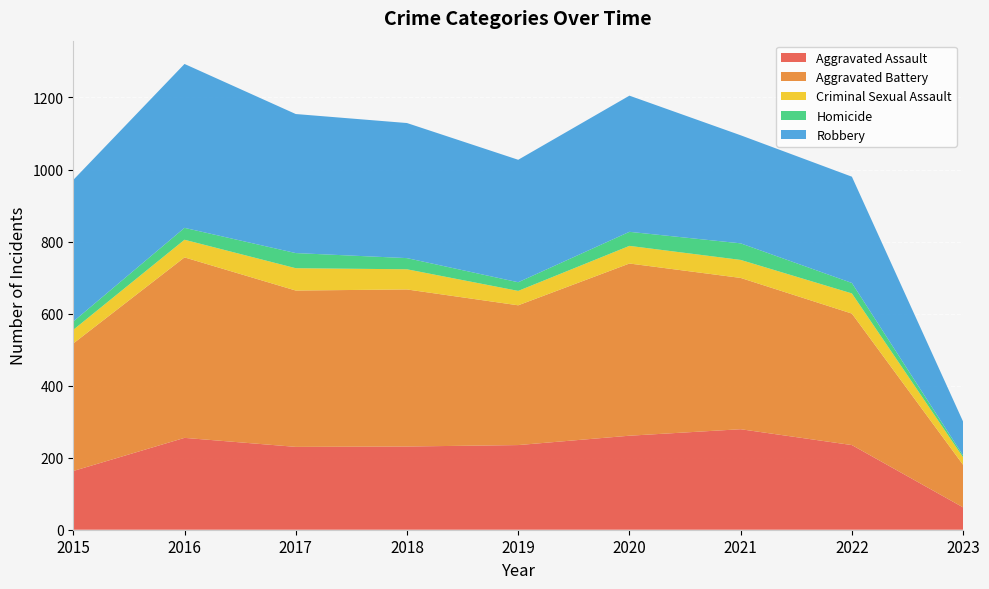

Reading left to right, transcribe all the data shown in this chart.

Aggravated Assault: 163	255	230	231	235	261	279	235	62
Aggravated Battery: 354	501	434	436	388	478	420	365	118
Criminal Sexual Assault: 38	49	62	56	40	49	50	56	21
Homicide: 23	33	42	31	24	39	46	29	5
Robbery: 393	455	386	375	340	378	300	295	94